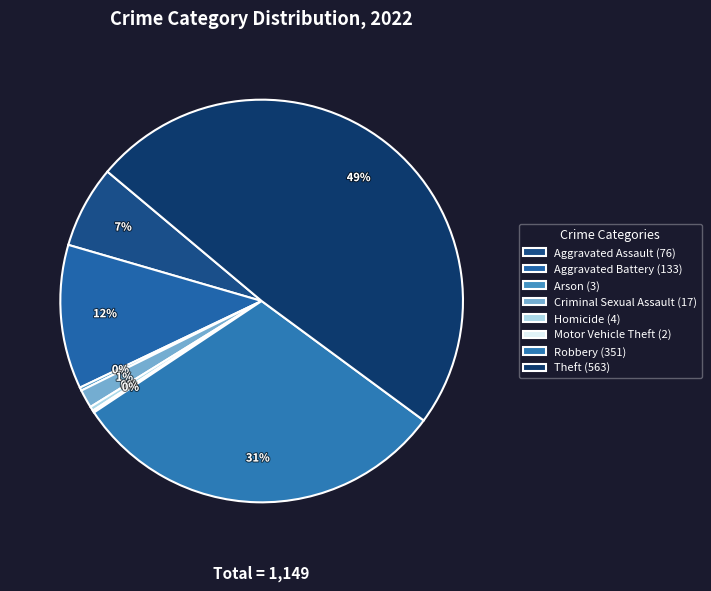

What is the largest slice in the pie chart?

Theft